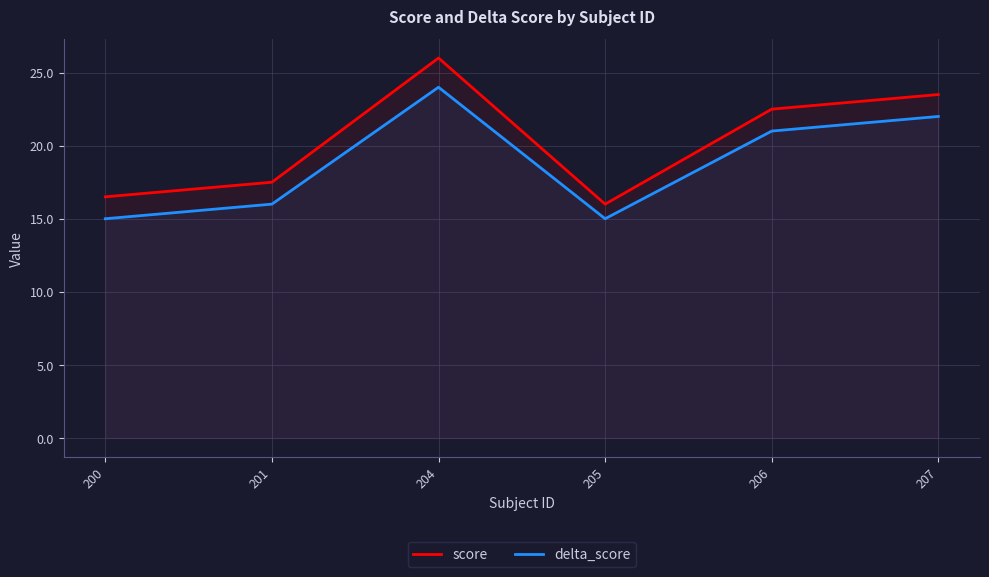

Which series has the widest spread of values?

score